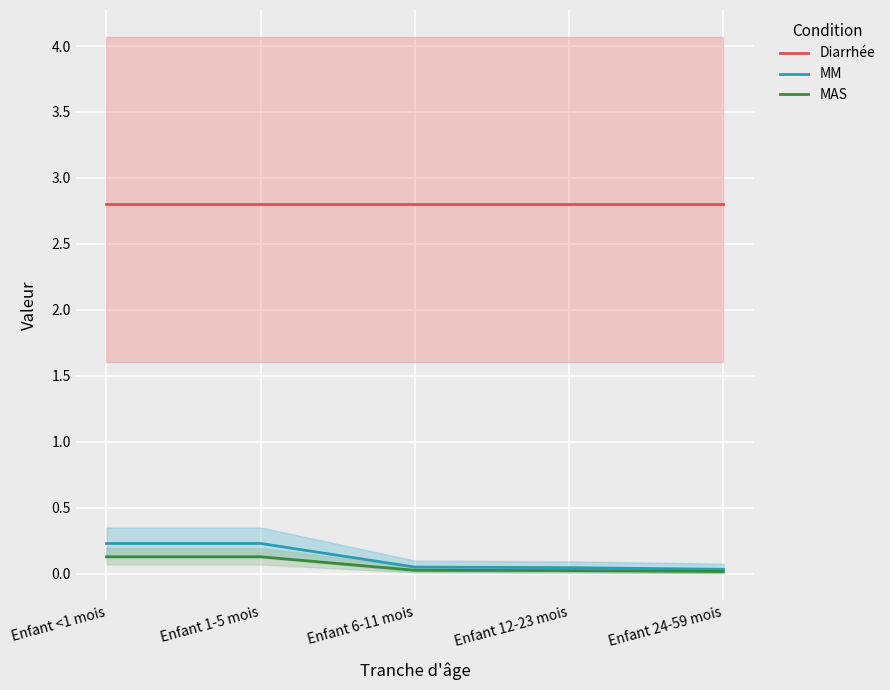

Is it true that MAS equals 0.0 at Enfant 24-59 mois?

False